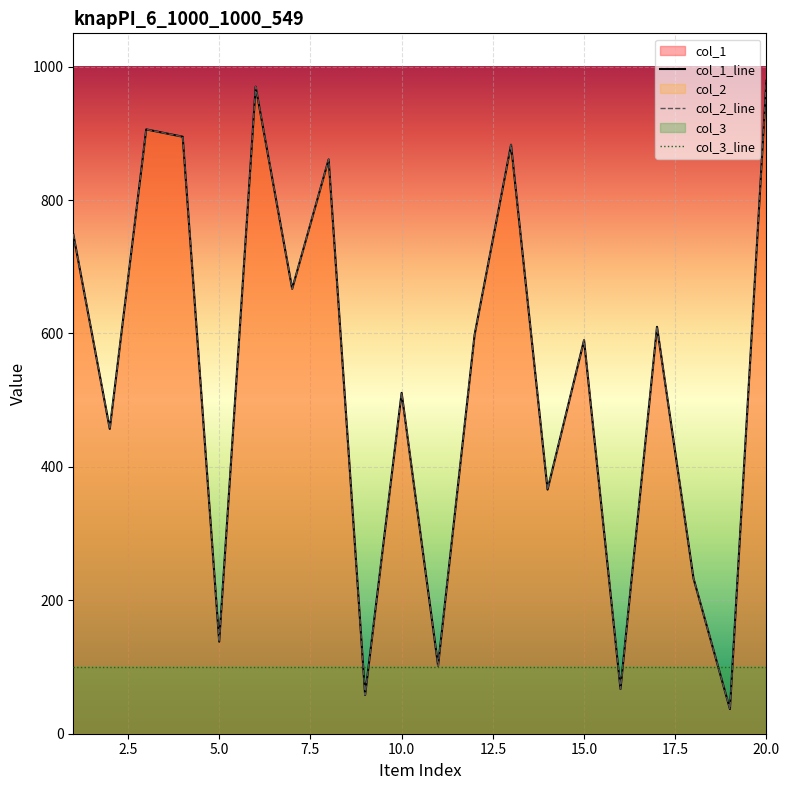

Is it true that col_2_line equals 710 at 10.0?

False